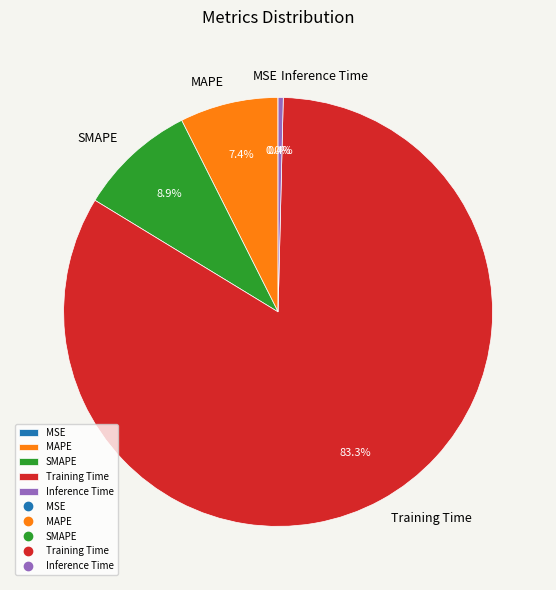

To the nearest percent, what is the difference between the largest and smallest slice percentages?

83%